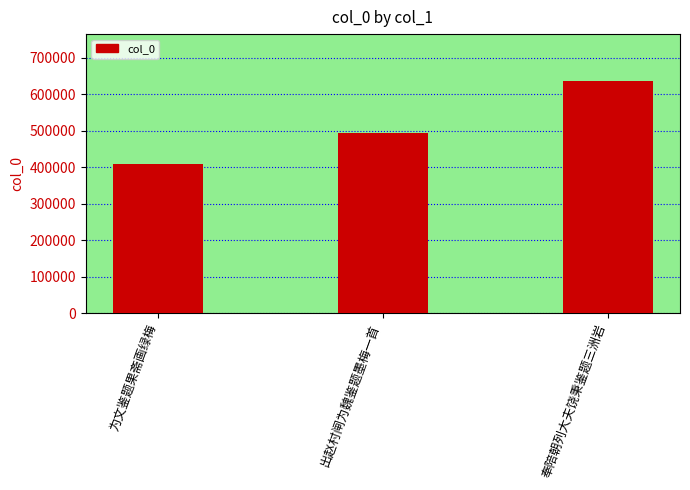

What is the difference between the values at 出赵村闸为魏鉴题墨梅一首 and 为文鉴题果斋画绿梅?

85817